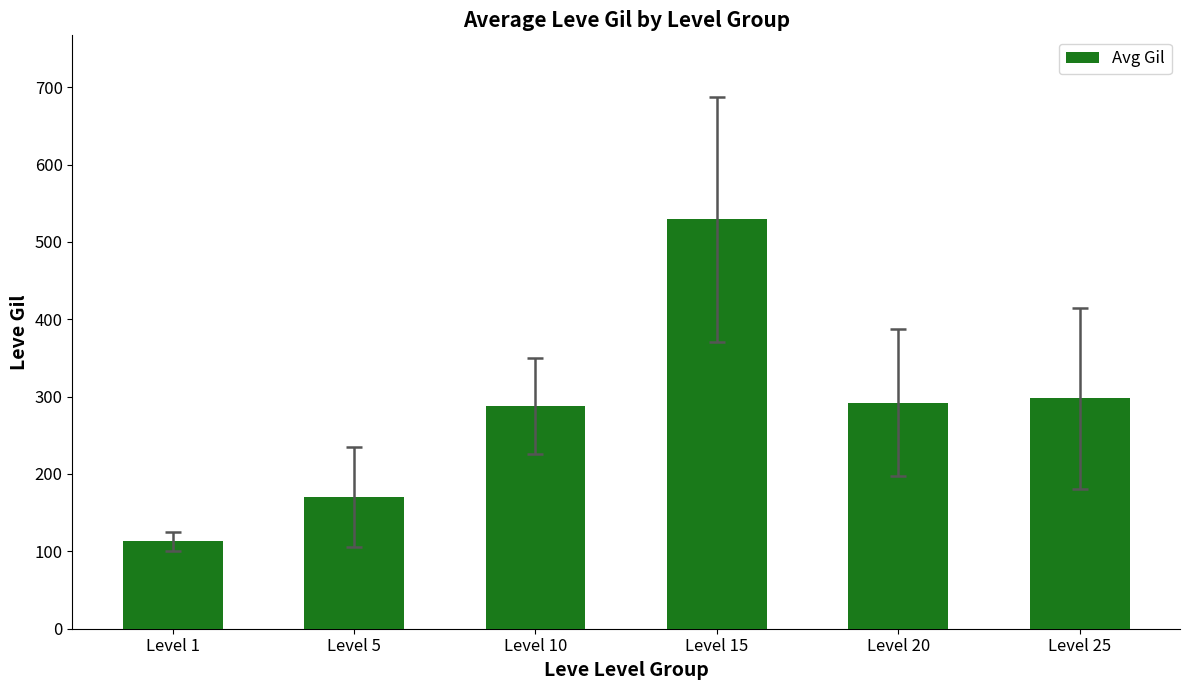

The value at Level 15 is 529. True or false?

True